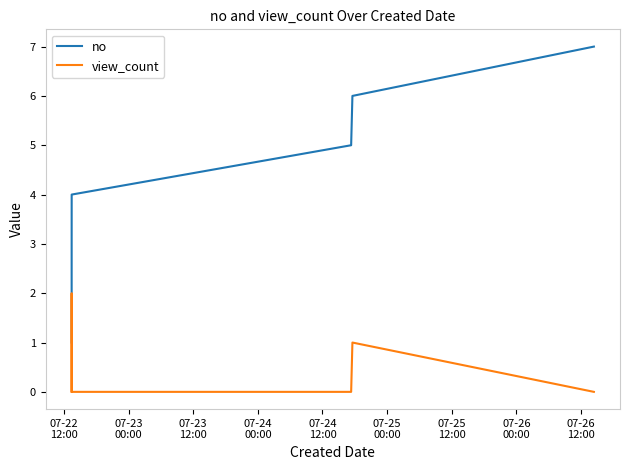

List the series in order of their peak value, highest first.

no, view_count